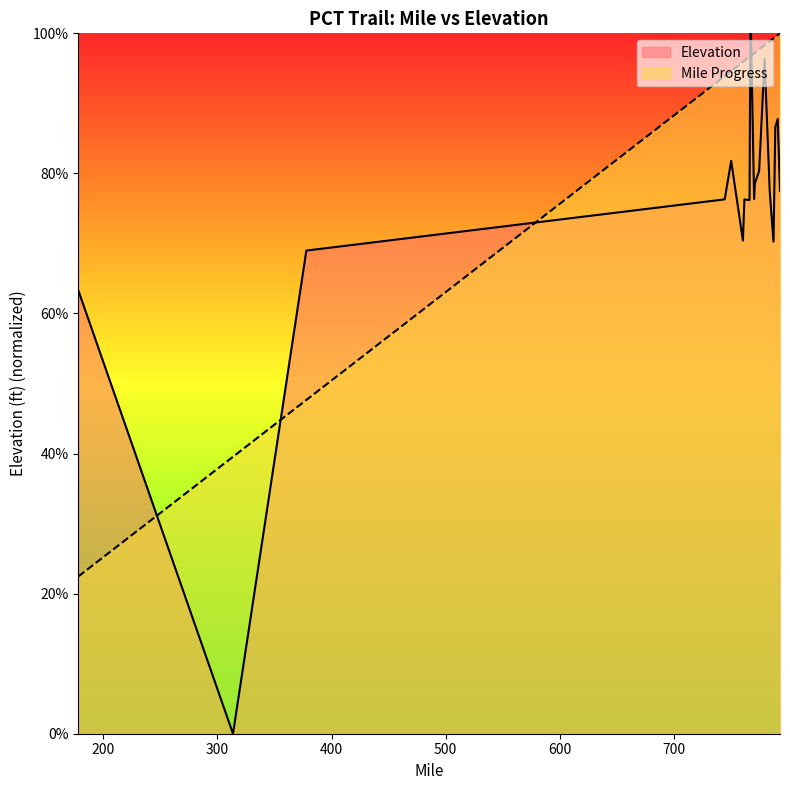

What is the difference between the second highest and second lowest values in the Elevation series?

36.7